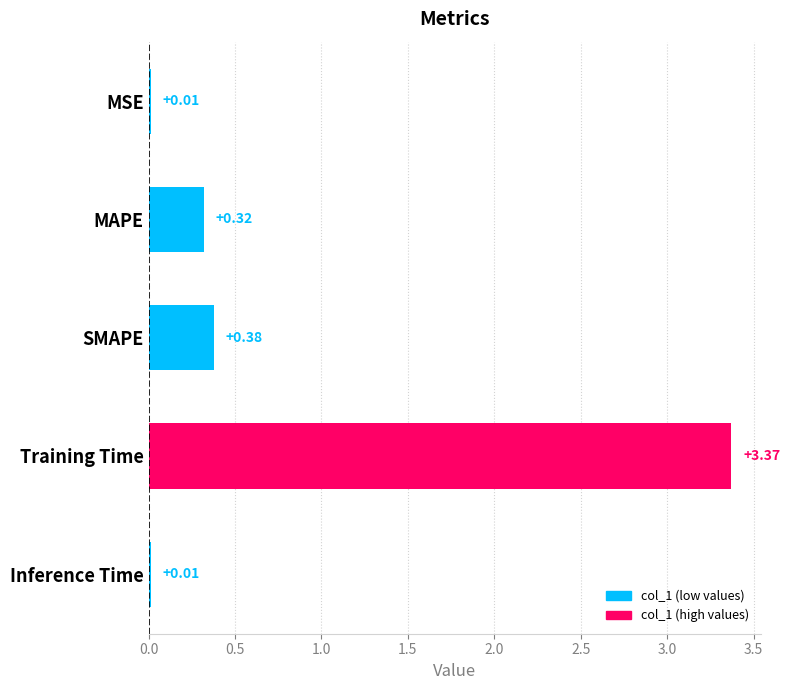

What is the average value?

0.8